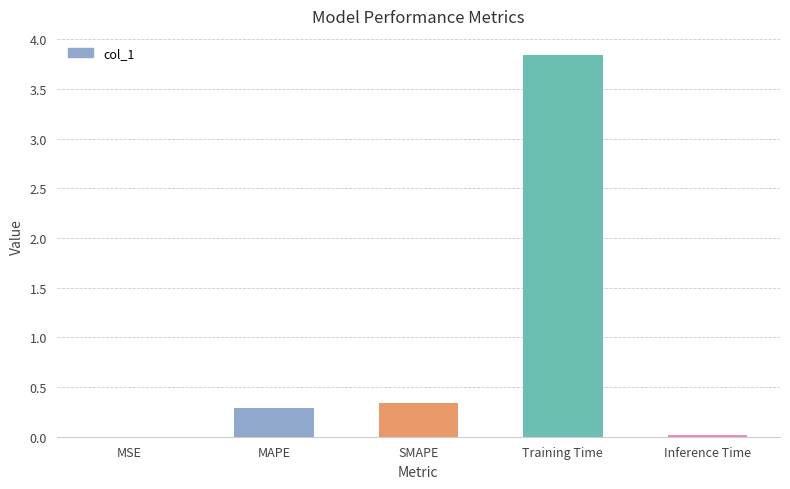

True or false: the data shows 0.5 at MAPE.

False